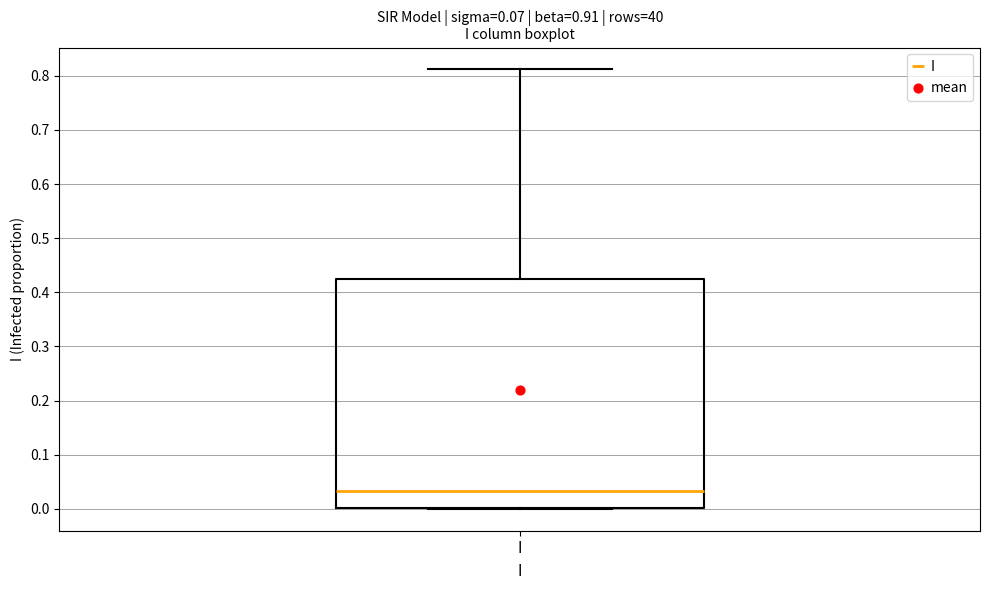

Read this box plot against the y-axis: the position of the median line, the range covered by the box, and the ends of both whiskers. The values are not printed on the chart, so give them approximately, as read against the axis.

median 0.03, box 0.00 to 0.43, whiskers 0.00 to 0.81